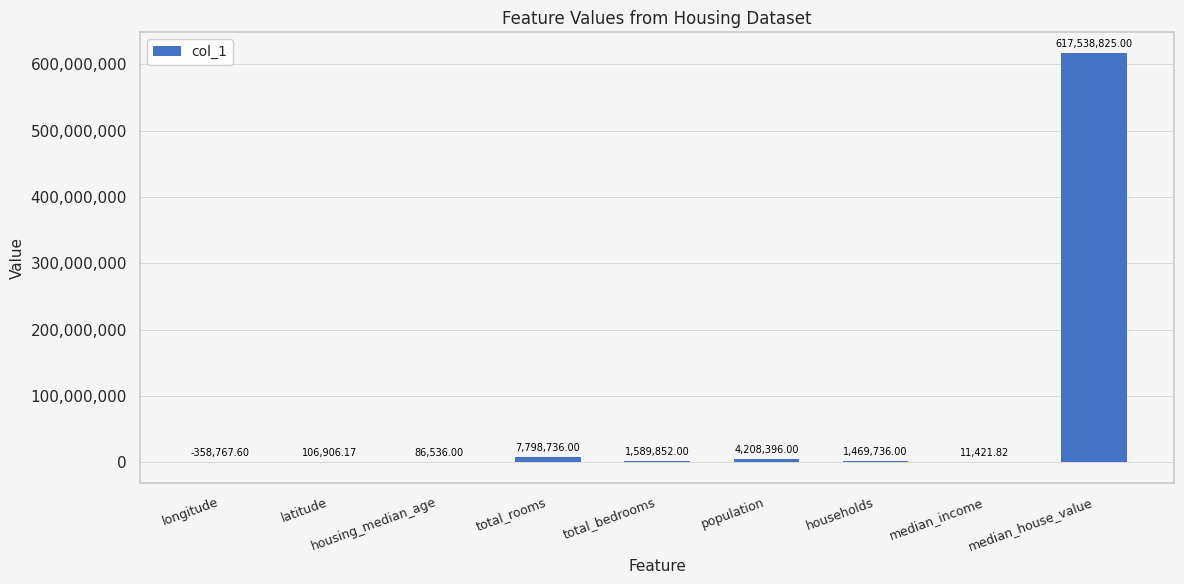

What value does the data have at households?

1469736.0